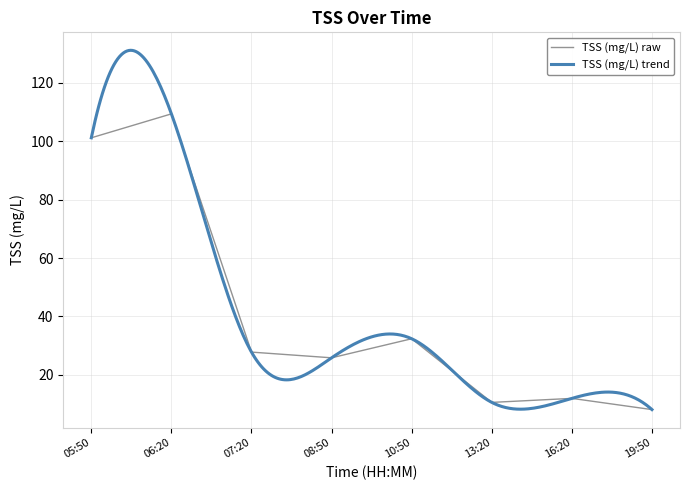

What is the average value?

40.9